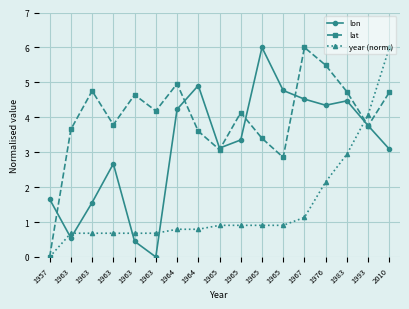

Read the lat value at 1963.

4.6